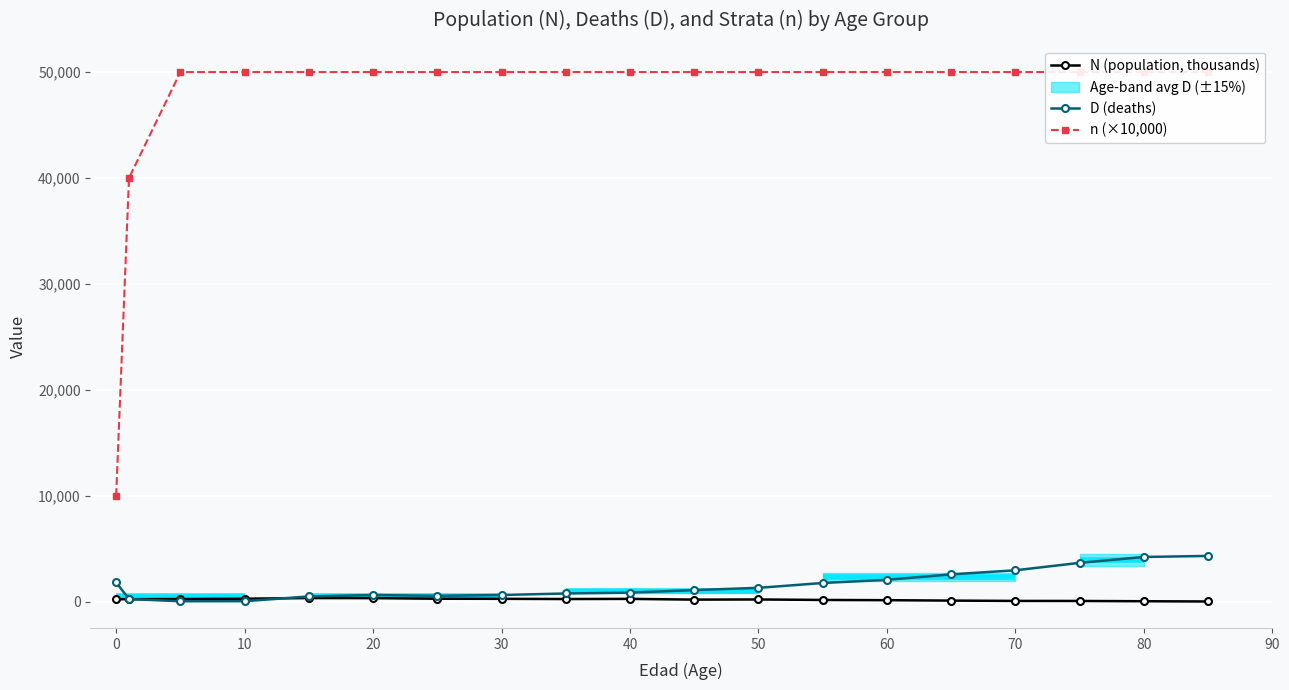

What is the average value of the n (×10,000) series?

47368.4